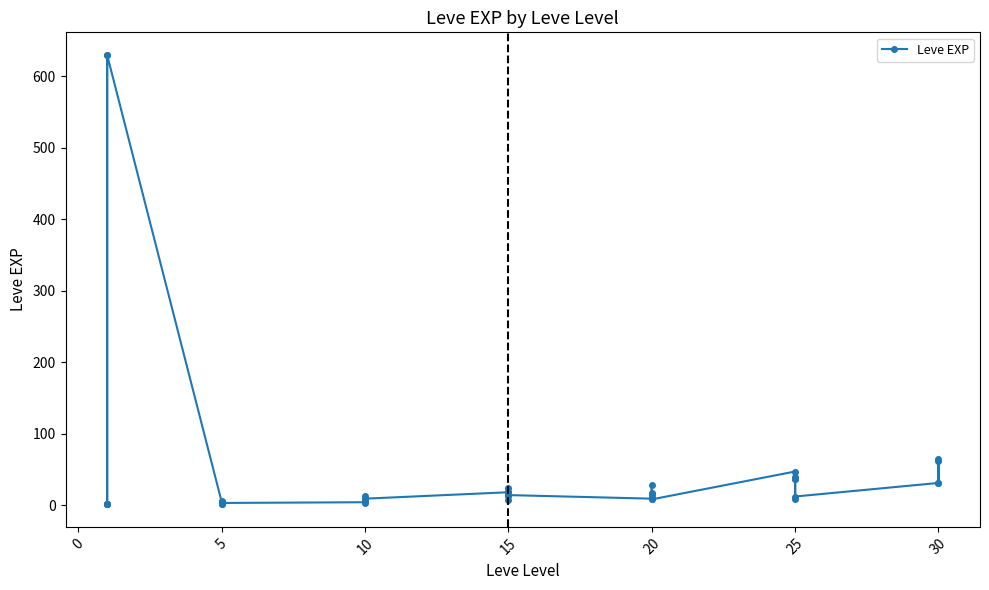

What value does the data have at 20?

17